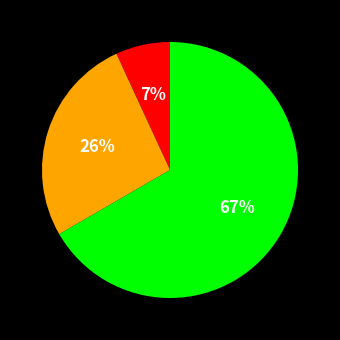

Is there a majority slice in this chart?

Yes